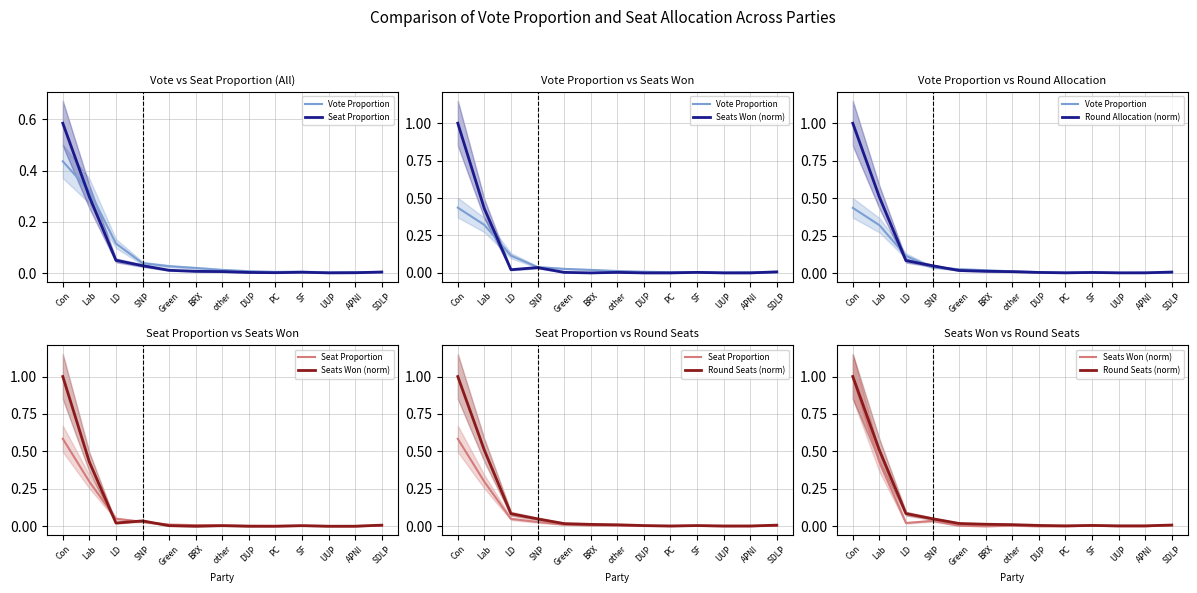

Which series has the largest range (max minus min)?

Seats Won (norm)